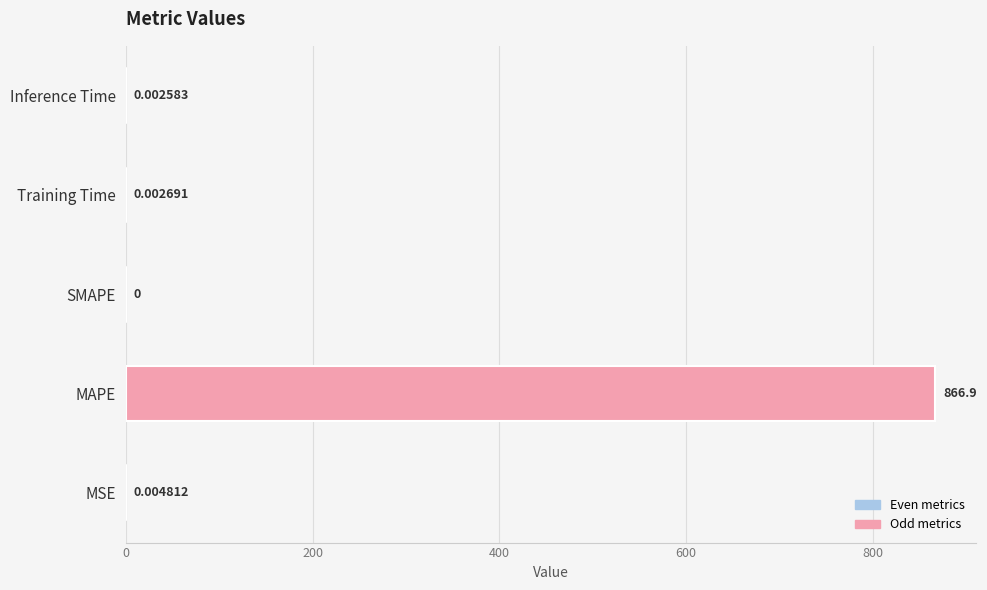

What is the greatest value displayed?

866.9